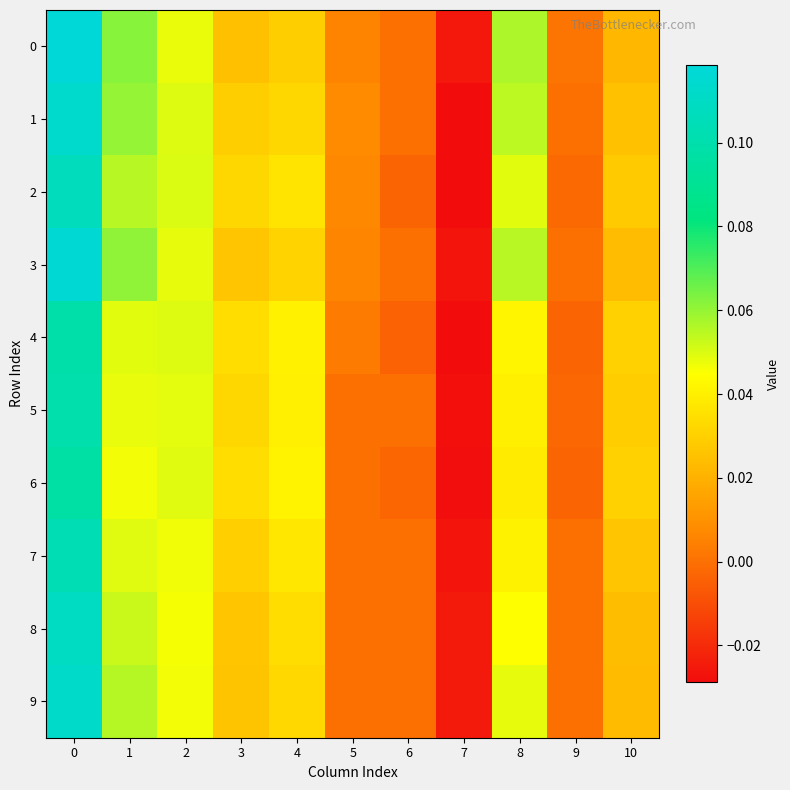

What is the total value across all series at 3?

0.3